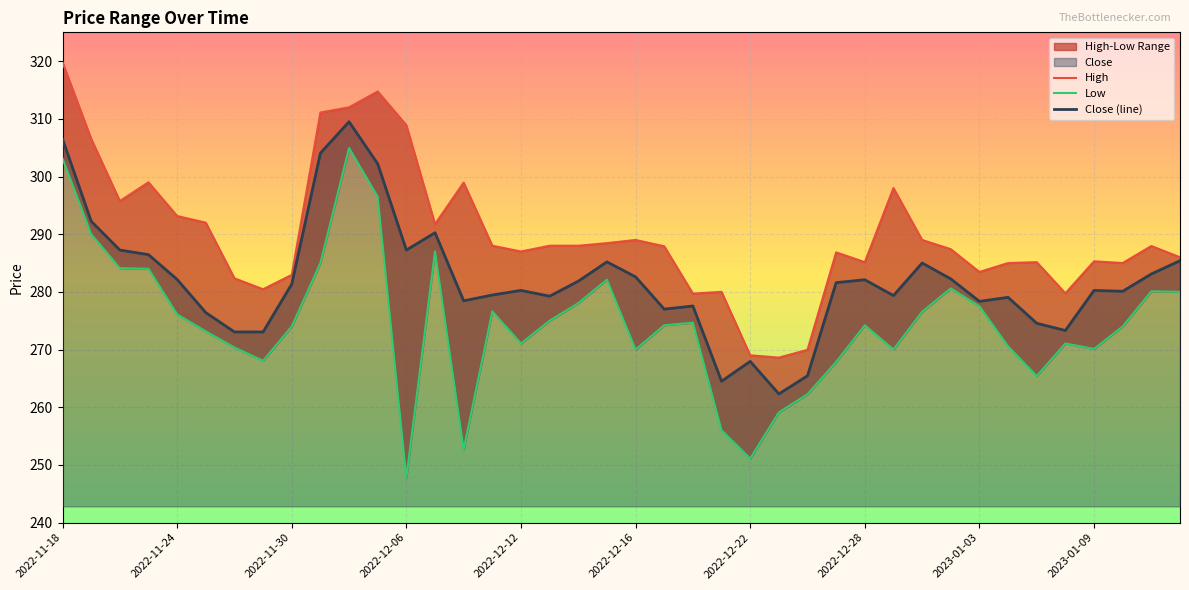

What is the highest value of the High series?

319.8